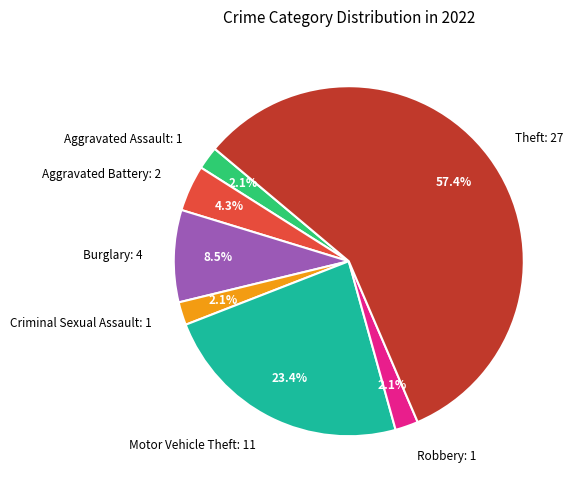

The Theft slice represents 57% of the pie. True or false?

True